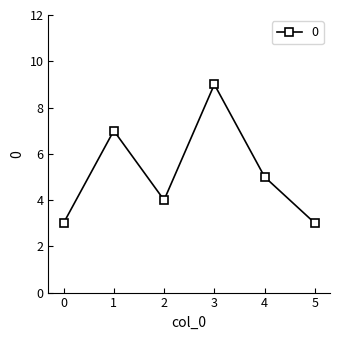

Is it true that the value at 1 is 7?

True